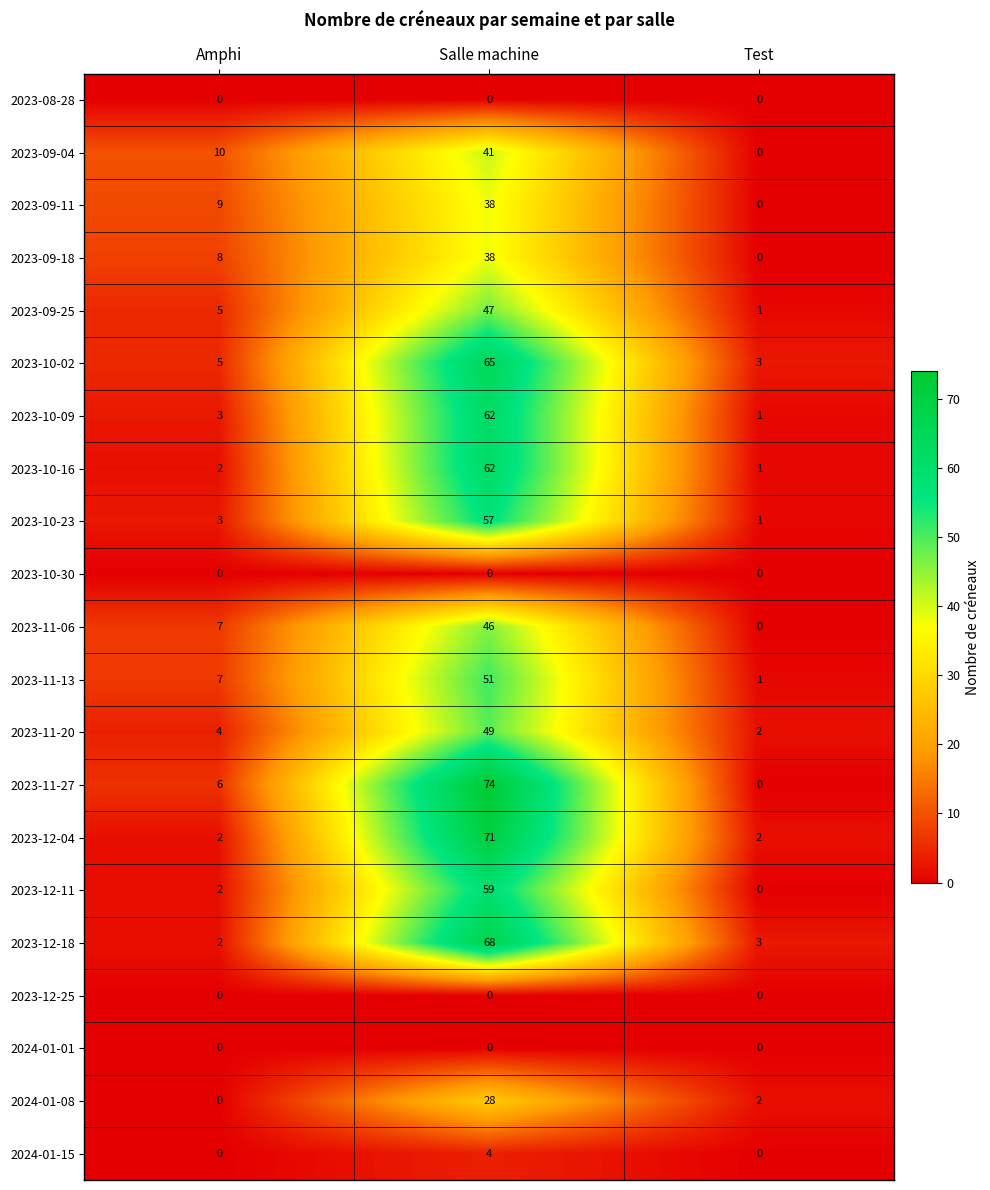

The value of 2023-11-06 at Amphi is 11. True or false?

False